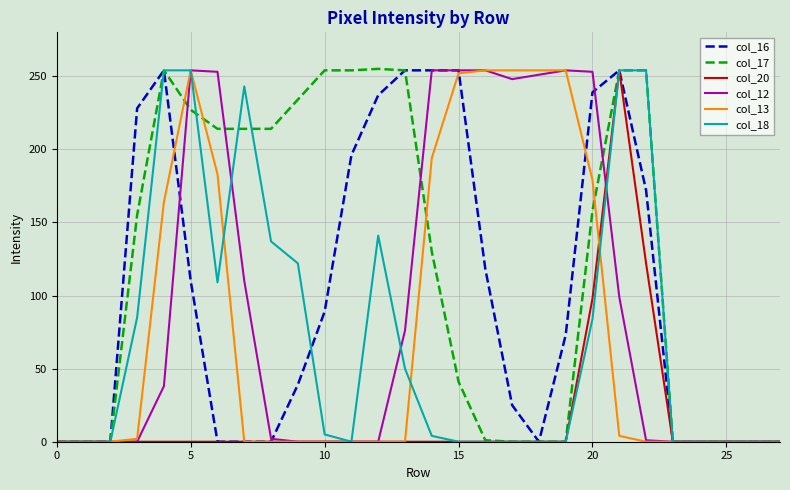

Which series has the largest total across all categories?

col_17